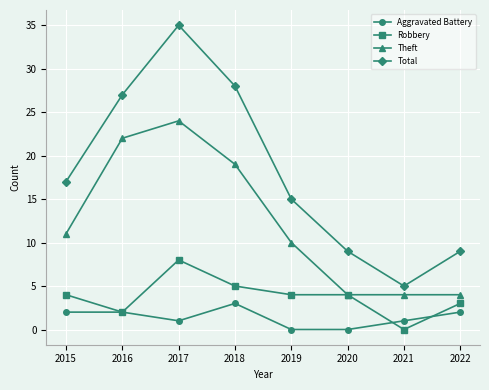

How many values in the Aggravated Battery series are below 2?

4